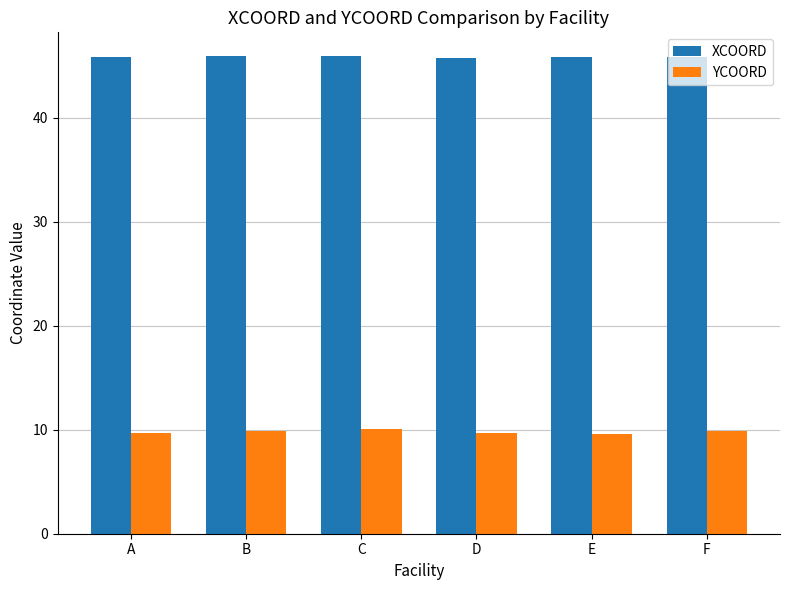

Which series has the widest spread of values?

YCOORD